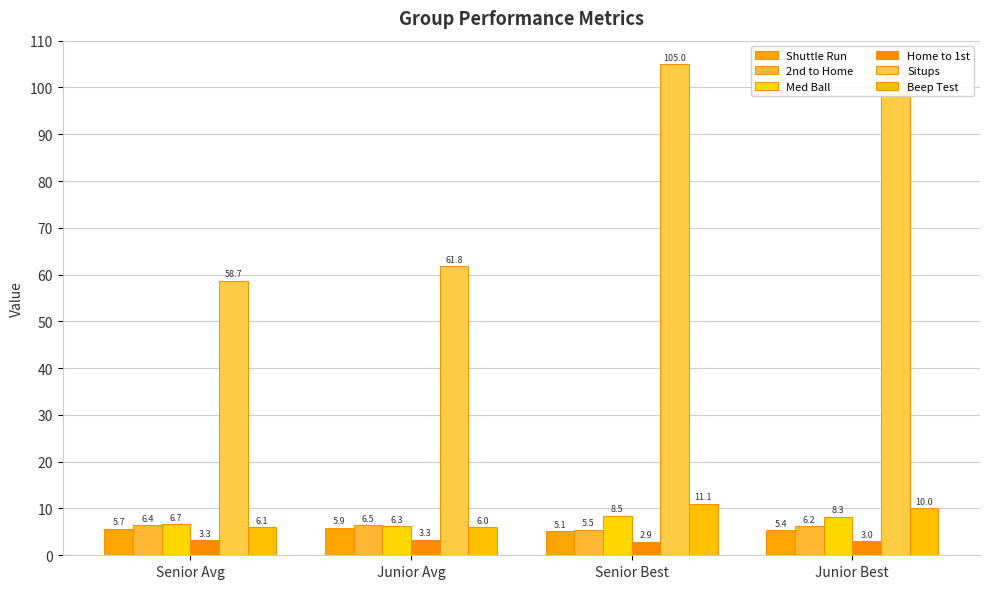

Reading right to left, extract all data points from this chart.

Shuttle Run: Junior Best=5.4	Senior Best=5.1	Junior Avg=5.9	Senior Avg=5.7
2nd to Home: Junior Best=6.2	Senior Best=5.5	Junior Avg=6.5	Senior Avg=6.4
Med Ball: Junior Best=8.3	Senior Best=8.5	Junior Avg=6.3	Senior Avg=6.7
Home to 1st: Junior Best=3.0	Senior Best=2.9	Junior Avg=3.3	Senior Avg=3.3
Situps: Junior Best=101.0	Senior Best=105.0	Junior Avg=61.8	Senior Avg=58.7
Beep Test: Junior Best=10.0	Senior Best=11.1	Junior Avg=6.0	Senior Avg=6.1